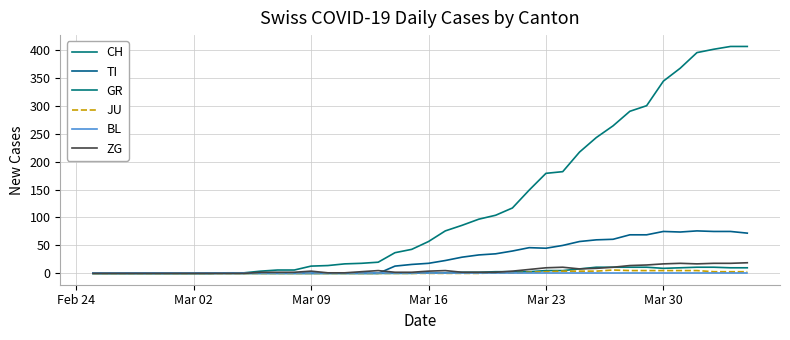

At how many categories does at least one series exceed 220?

10